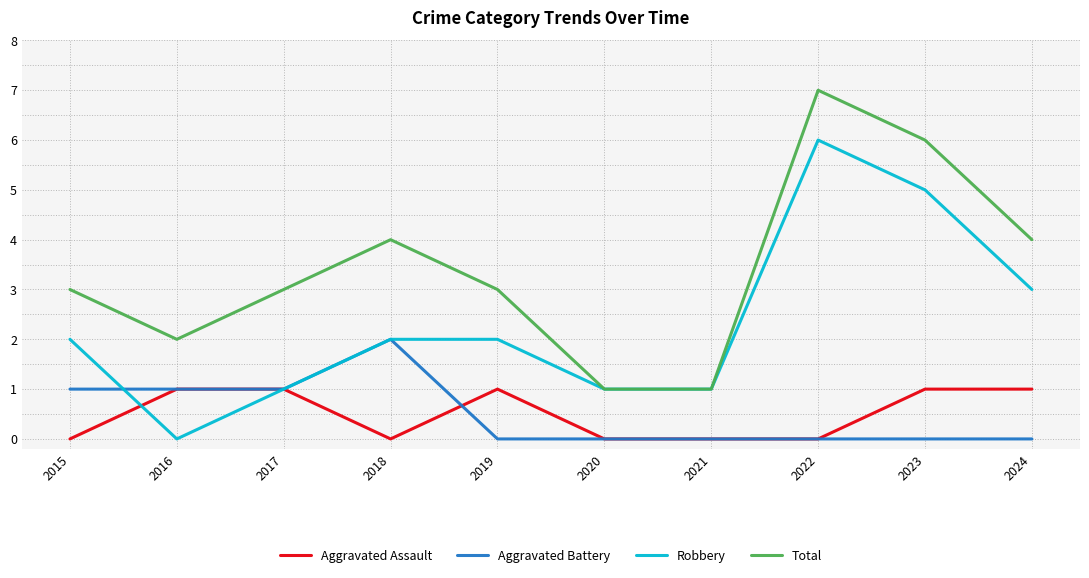

What are all the series names shown in the legend?

Aggravated Assault, Aggravated Battery, Robbery, Total